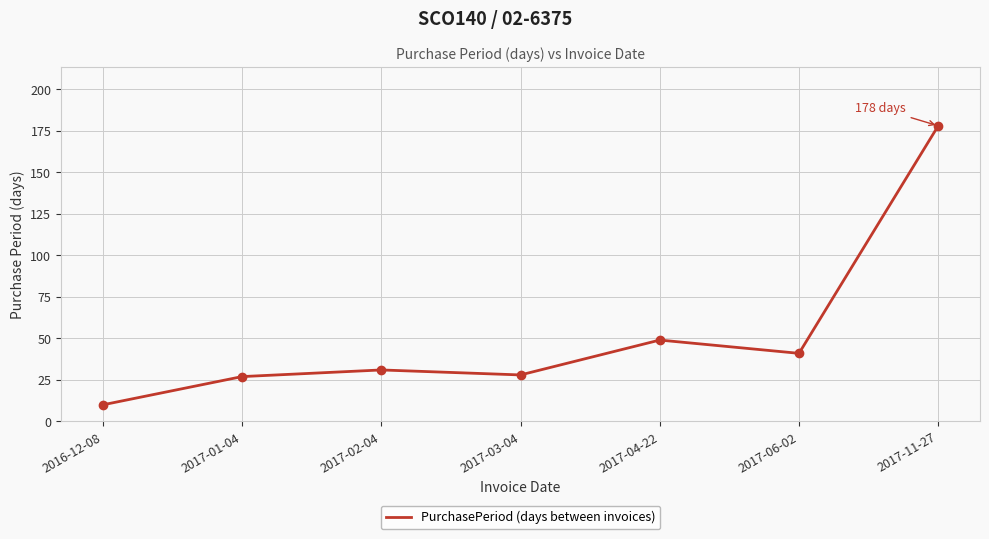

Read the value at 2017-02-04.

31